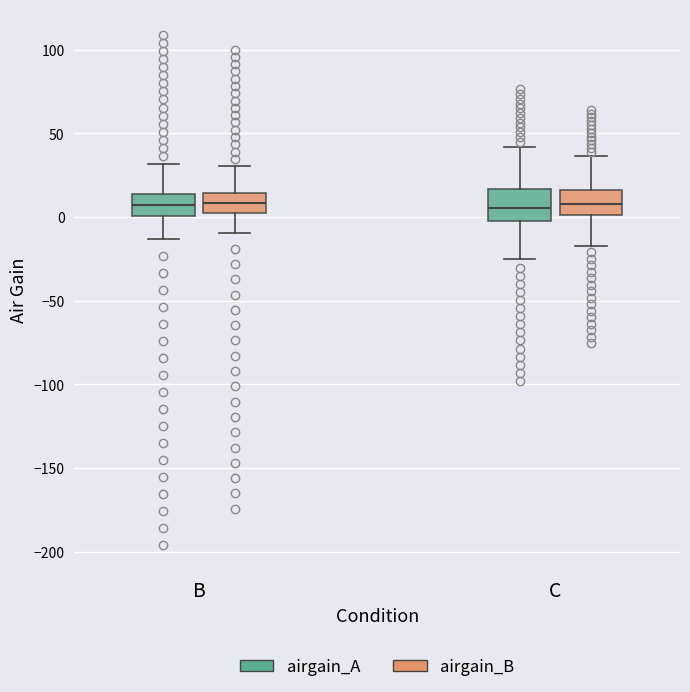

Reading left to right, read every box against the y-axis: the position of its median line, the range the box covers, and the ends of its whiskers. The values are not printed on the chart, so give them approximately, as read against the axis.

B (airgain_A): median 5, box 0 to 15, whiskers -15 to 30
B (airgain_B): median 10, box 0 to 15, whiskers -10 to 30
C (airgain_A): median 5, box 0 to 15, whiskers -25 to 40
C (airgain_B): median 5, box 0 to 15, whiskers -15 to 35